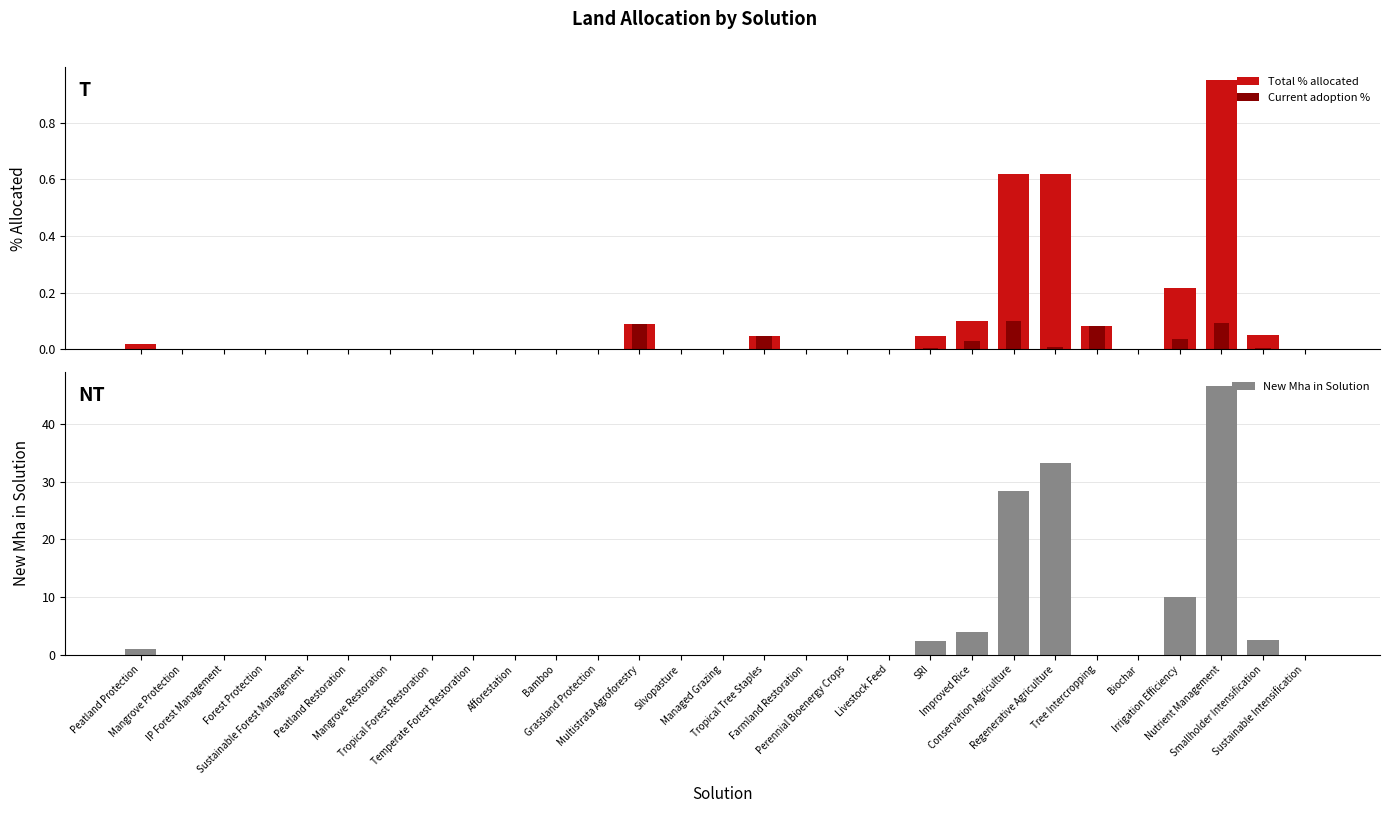

What position from the left is Temperate Forest Restoration?

9